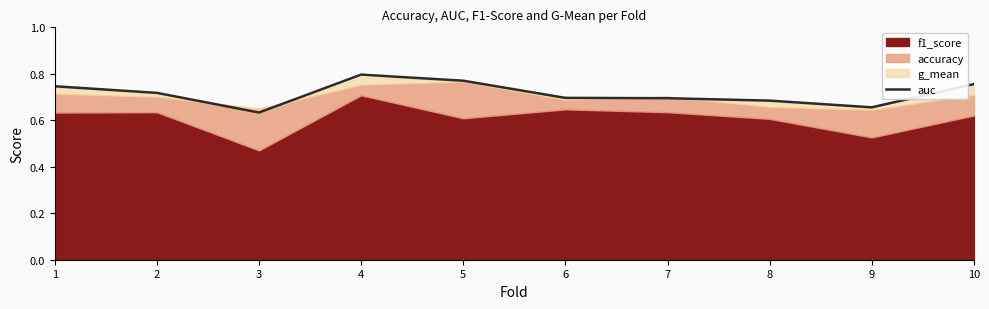

True or false: the data shows 1.0 at 5.

False